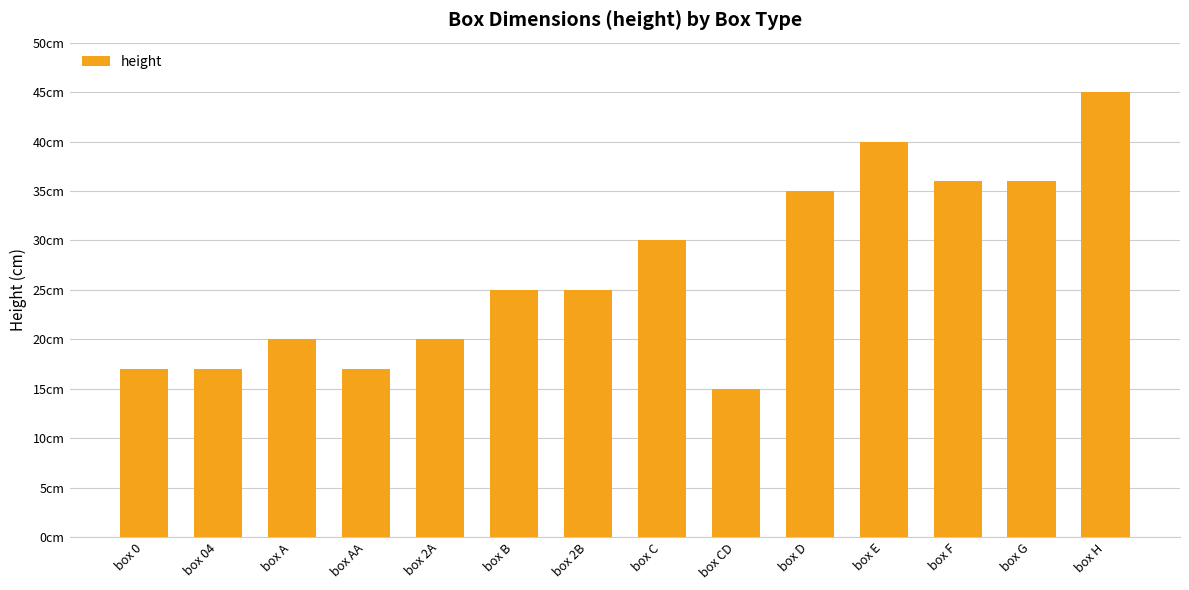

Are the bars horizontal?

No